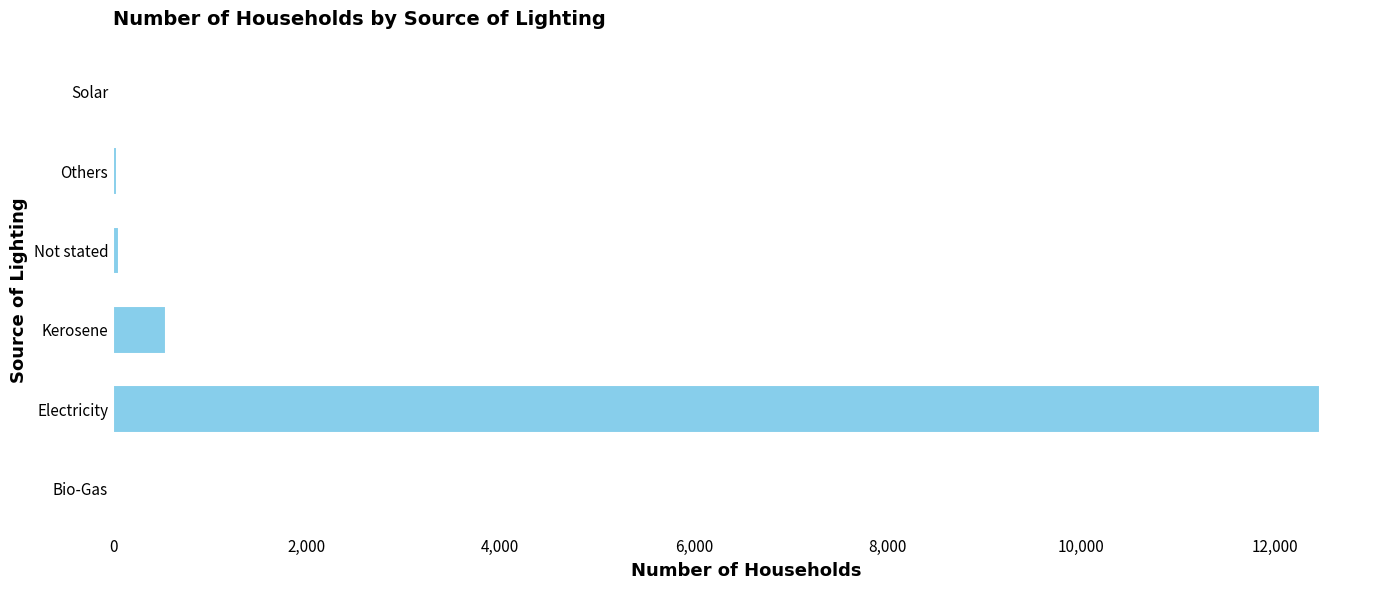

What is the sum of all values?

13127